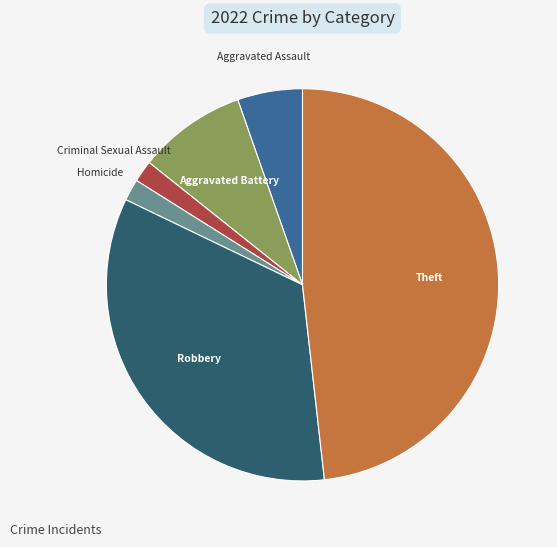

Approximately how many times larger is the value at Robbery compared to Homicide?

19.0